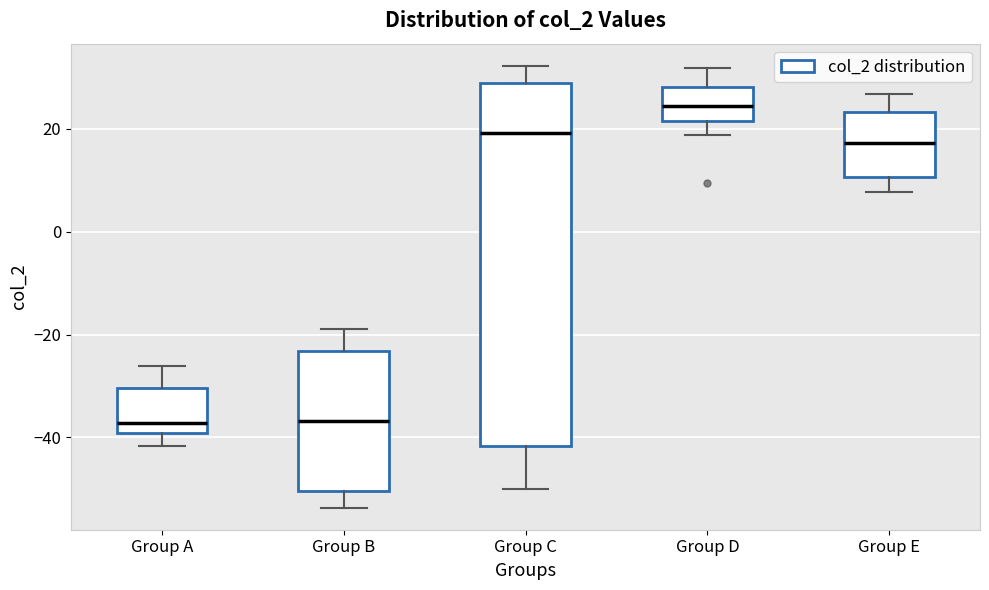

Comparing the boxes themselves (not the whiskers), which one is the tallest?

Group C